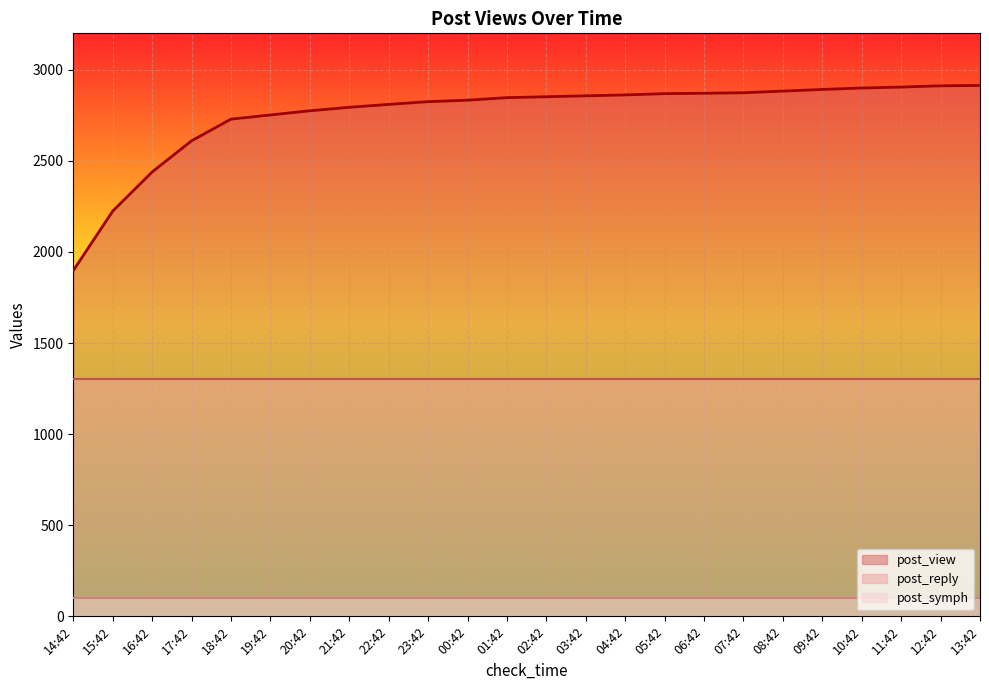

Is the value of post_view at 14:42 greater than the value of post_symph at 14:42?

Yes